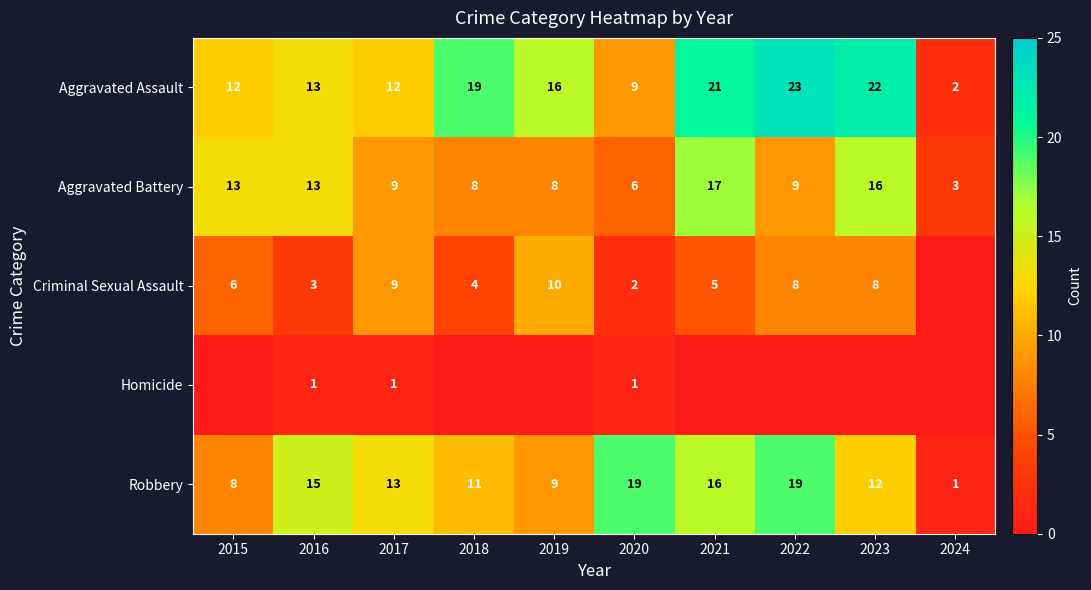

What is the sum of all Robbery values?

123